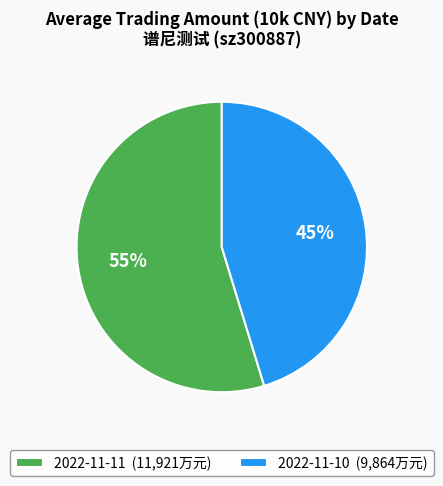

Is it true that 2022-11-11 is 44% of the pie?

False